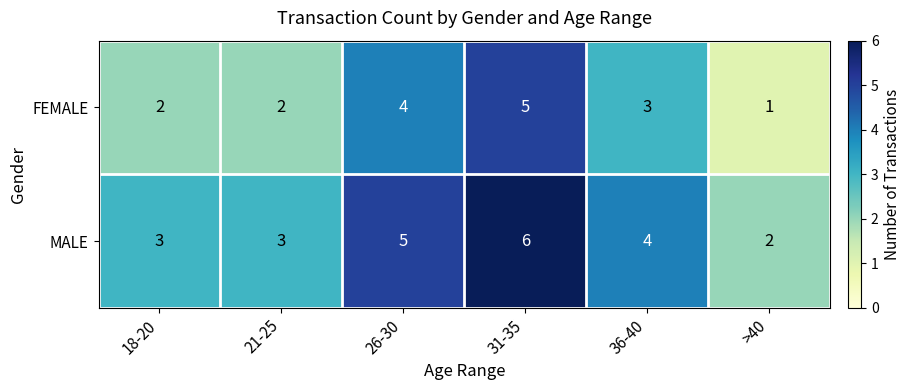

Rank the series by their average value, from highest to lowest.

MALE, FEMALE